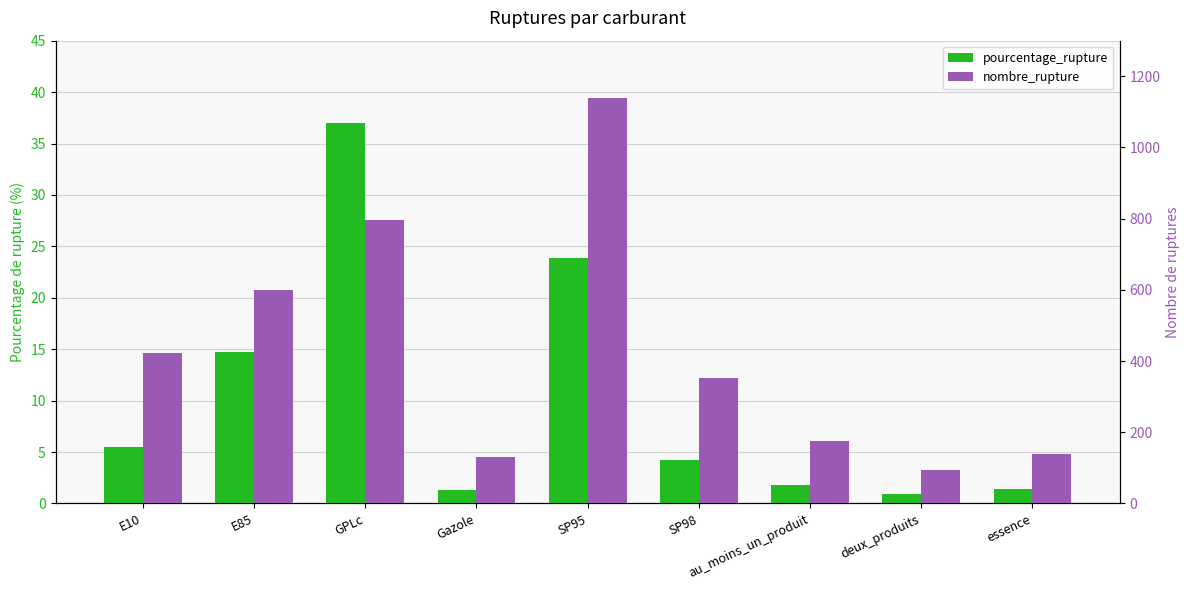

Which has a higher value, GPLc or E10?

GPLc